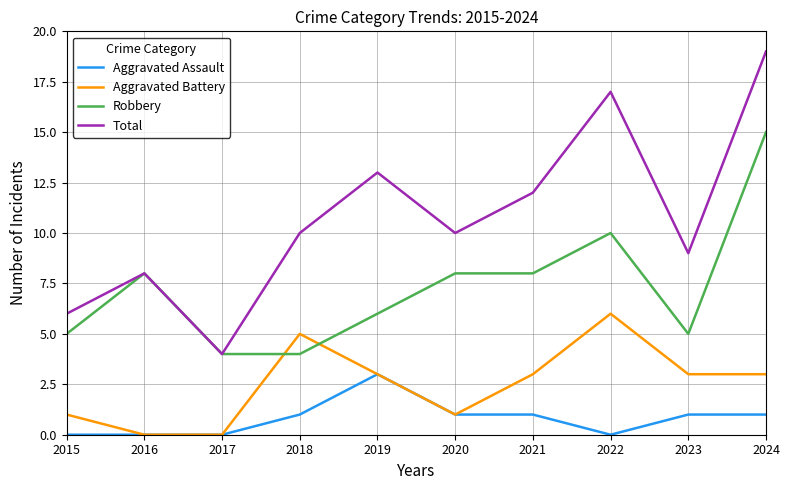

Reading left to right, what are all the values shown in this chart?

Aggravated Assault: 2015=0	2016=0	2017=0	2018=1	2019=3	2020=1	2021=1	2022=0	2023=1	2024=1
Aggravated Battery: 2015=1	2016=0	2017=0	2018=5	2019=3	2020=1	2021=3	2022=6	2023=3	2024=3
Robbery: 2015=5	2016=8	2017=4	2018=4	2019=6	2020=8	2021=8	2022=10	2023=5	2024=15
Total: 2015=6	2016=8	2017=4	2018=10	2019=13	2020=10	2021=12	2022=17	2023=9	2024=19